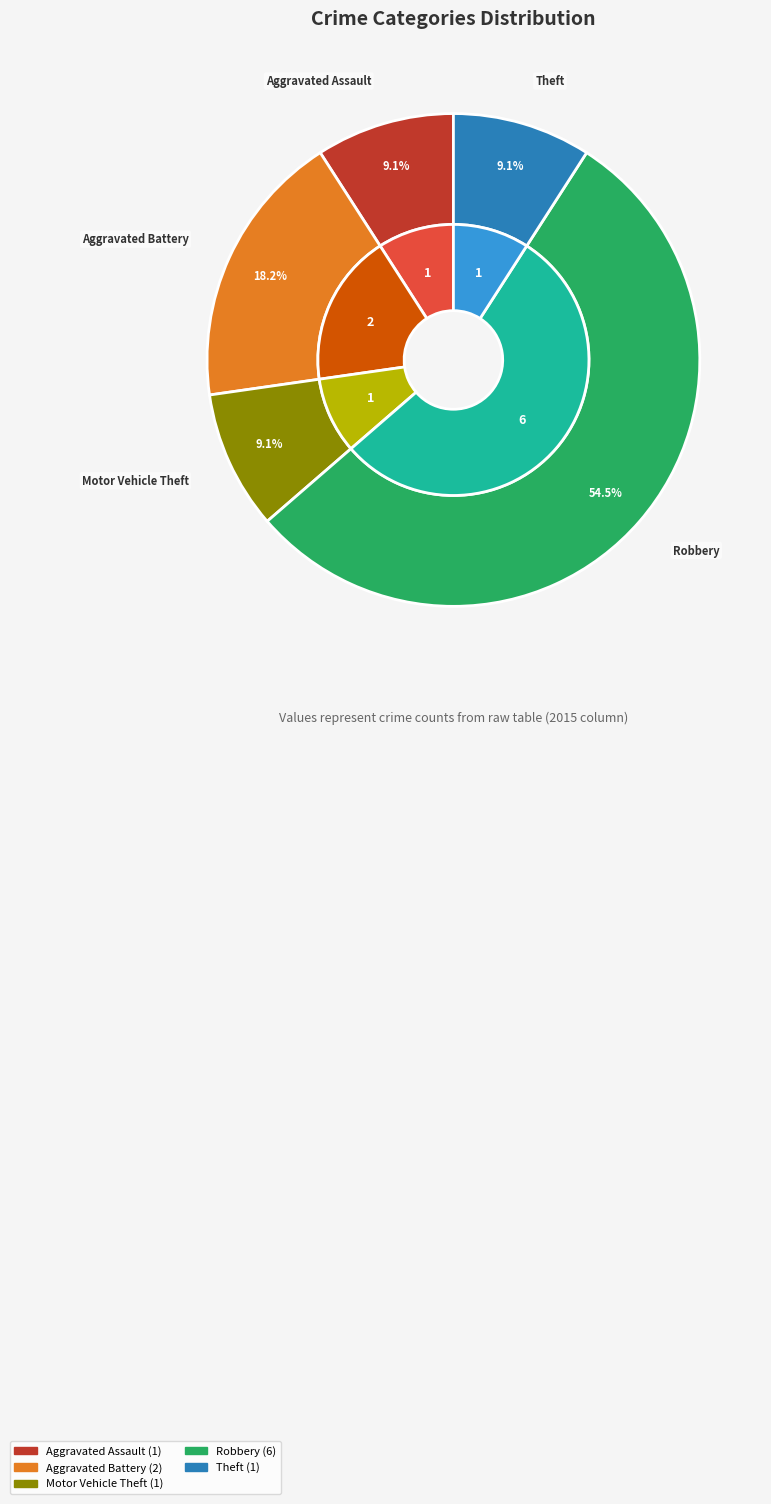

Which category accounts for the majority?

Robbery